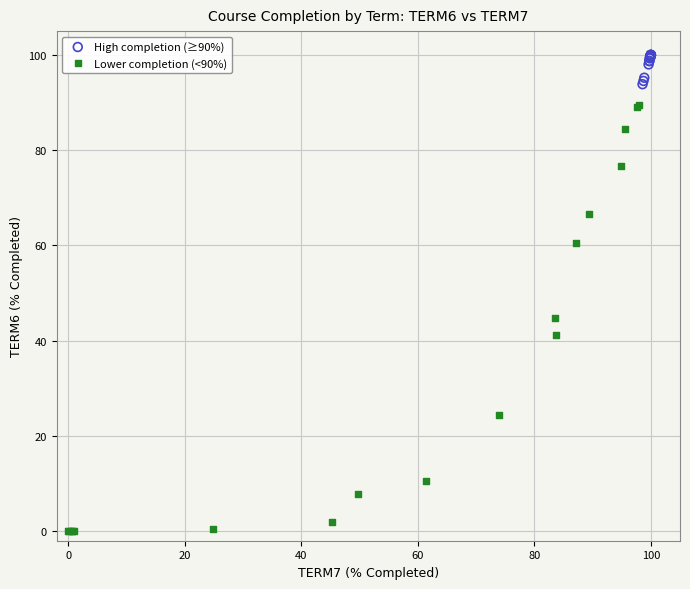

Which series has the largest Y range (max minus min)?

Lower completion (<90%)